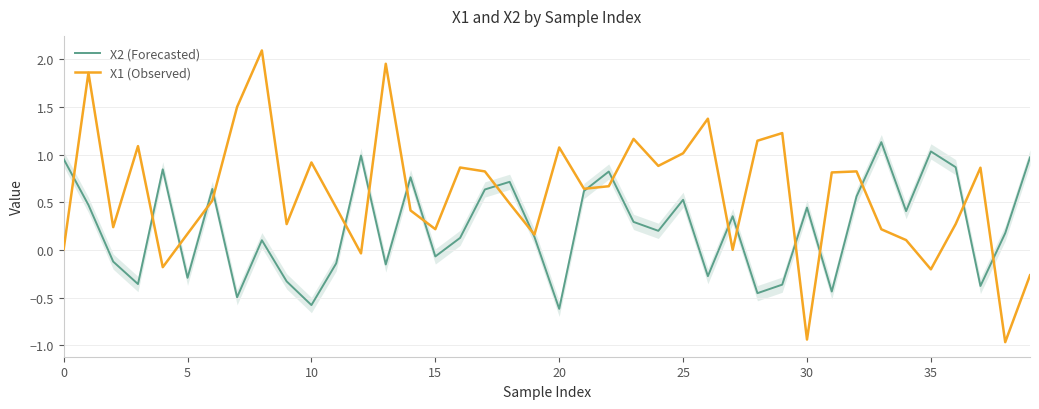

Which series has the largest range (max minus min)?

X1 (Observed)